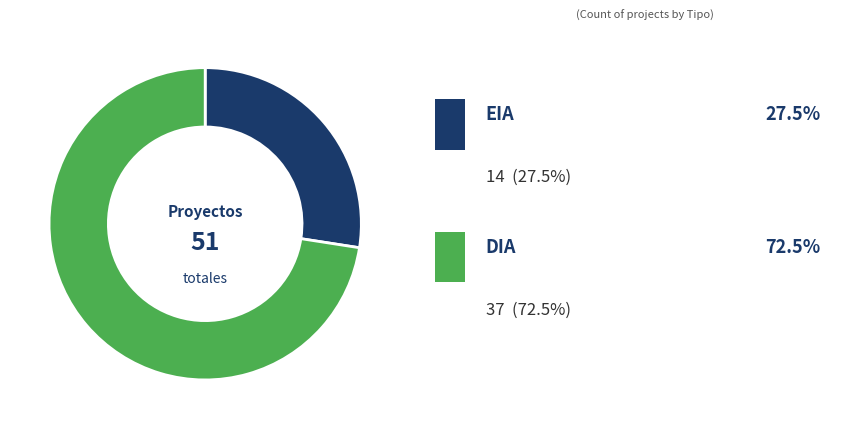

Does any single category account for the majority?

Yes